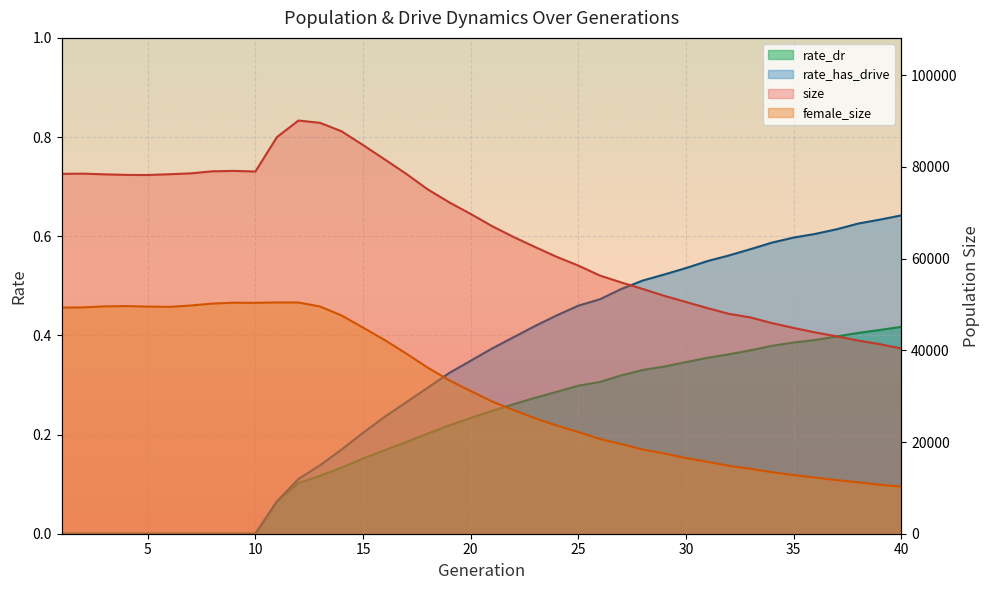

What are all the series names shown in the legend?

size, female_size, rate_dr, rate_has_drive